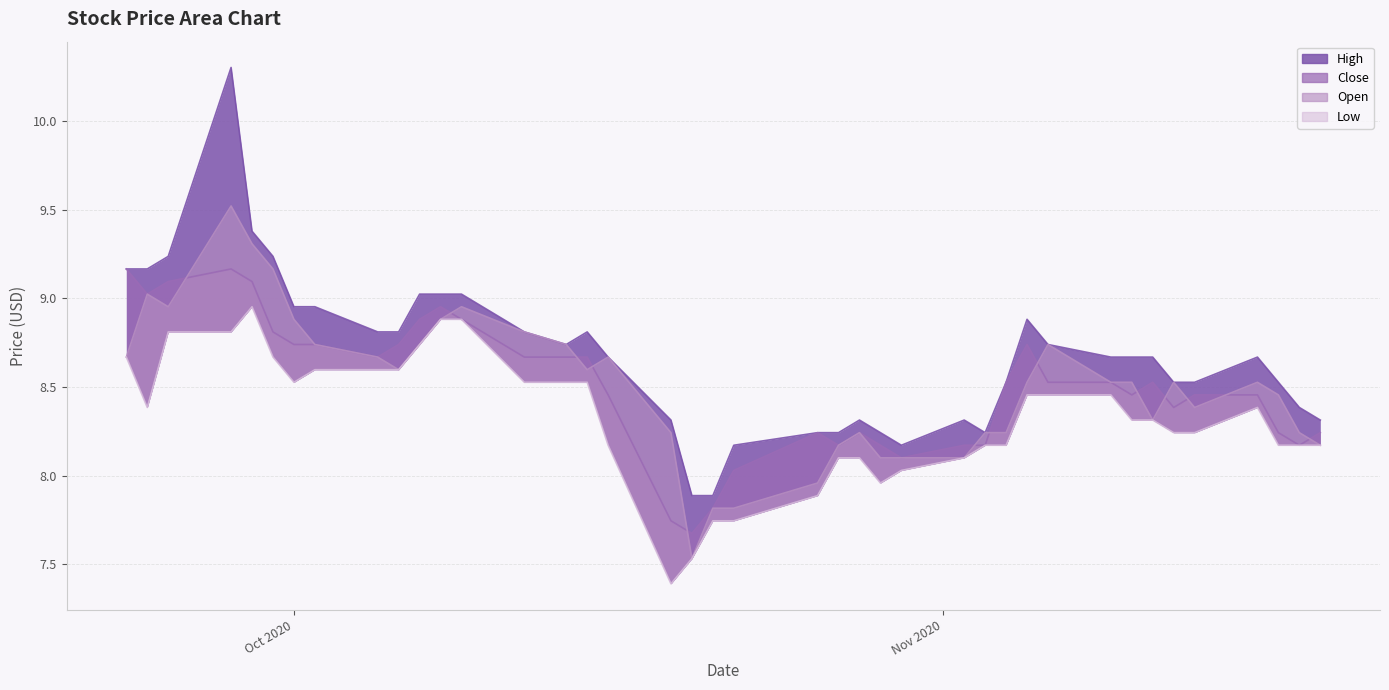

How many values in the High series exceed 8?

38